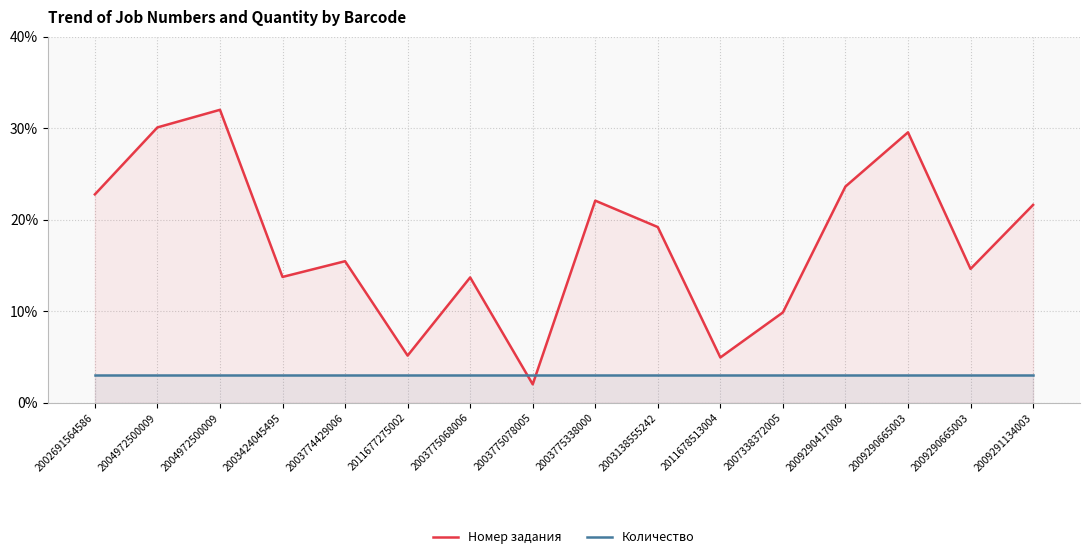

What is the value of the Номер задания point at the 1st from the left?

22.8